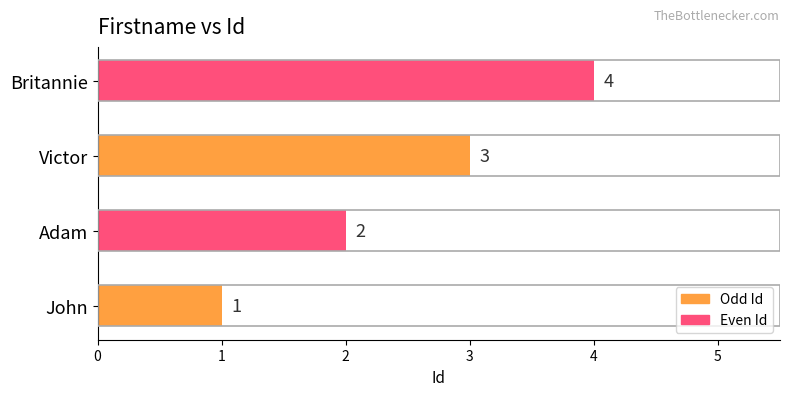

At which label is the value closest to 2?

Adam